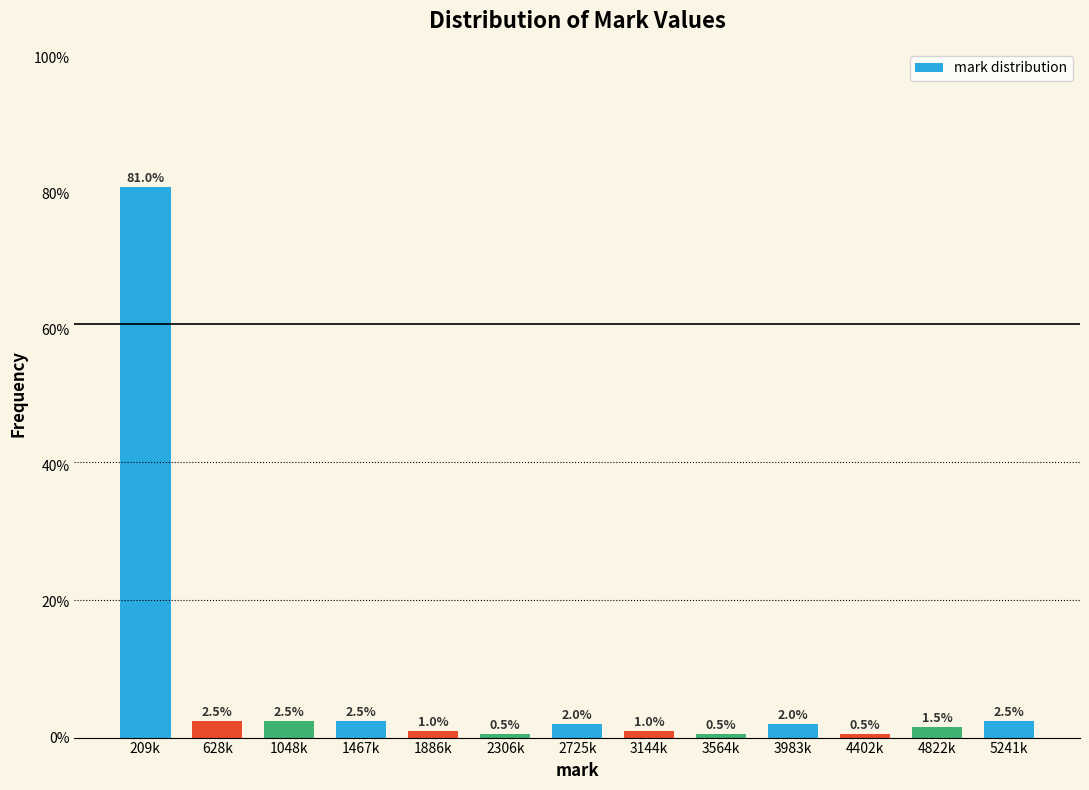

Reading left to right, extract all data points from this chart.

209k=81.0	628k=2.5	1048k=2.5	1467k=2.5	1886k=1.0	2306k=0.5	2725k=2.0	3144k=1.0	3564k=0.5	3983k=2.0	4402k=0.5	4822k=1.5	5241k=2.5